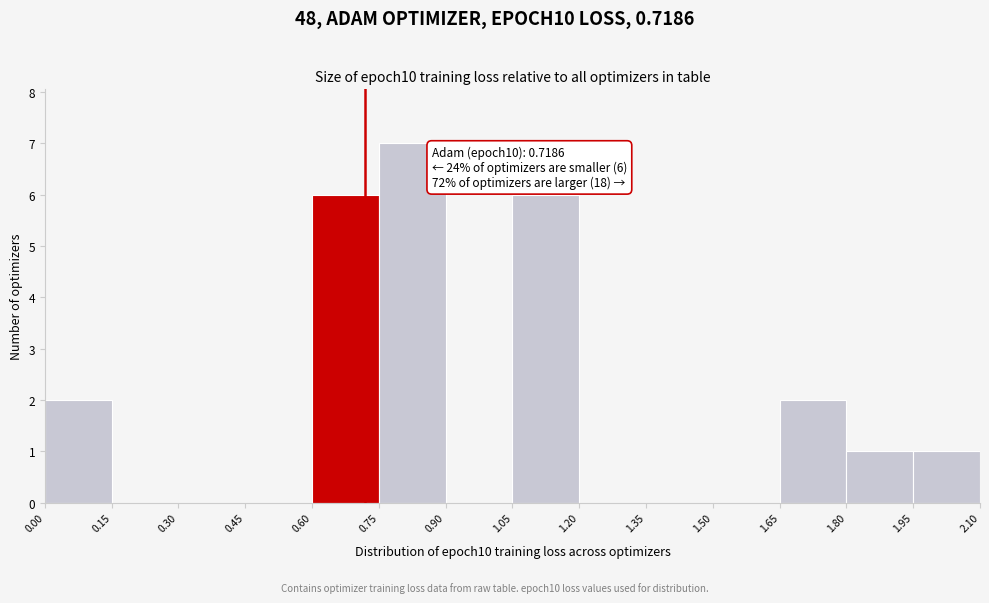

Which range on the x-axis has the tallest bar?

0.75 to 0.90